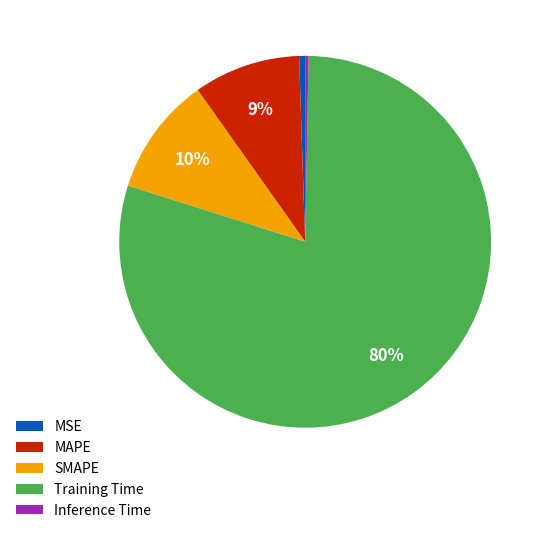

Is the sum of Inference Time and MSE greater than half?

No